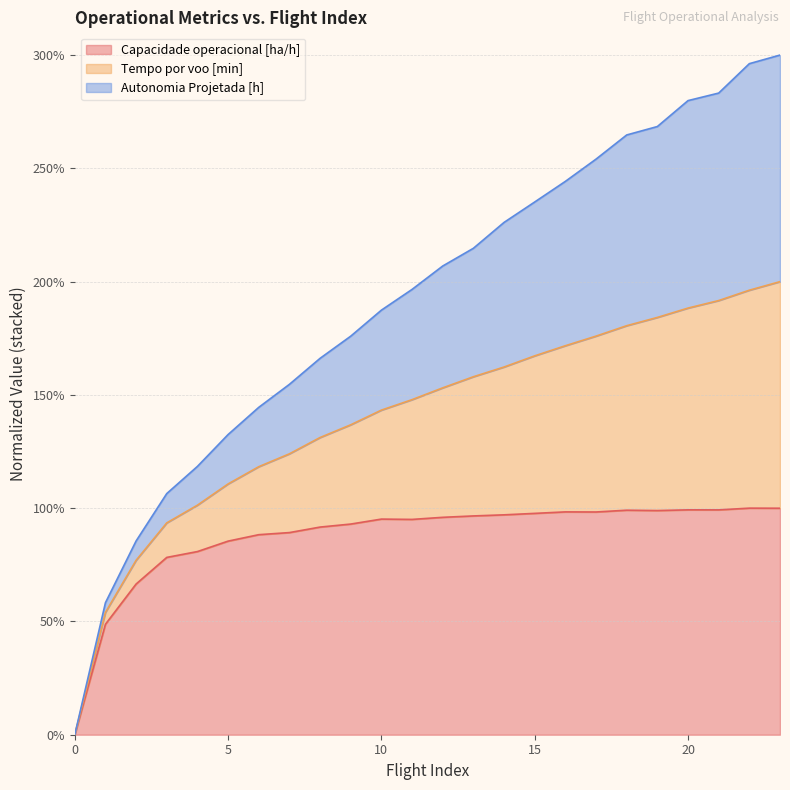

True or false: Capacidade operacional [ha/h] and Autonomia Projetada [h] intersect in this chart.

False